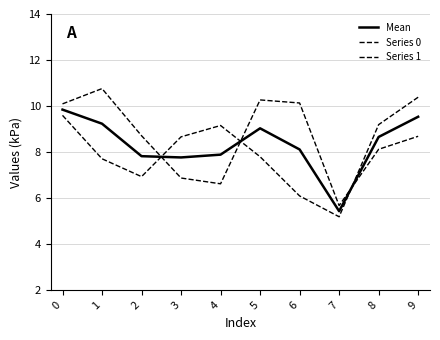

What is the greatest value displayed?

10.8